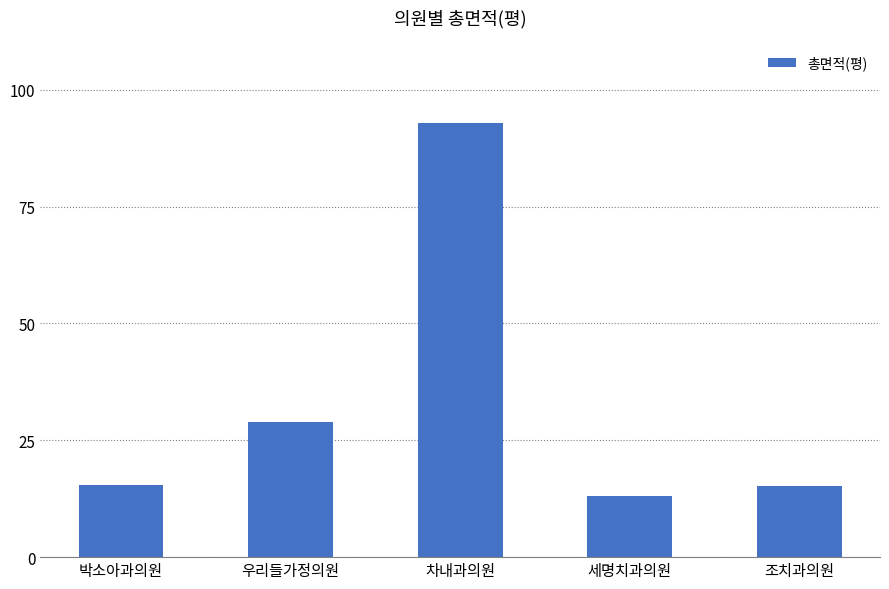

What is the value of the 4th bar from the left?

13.0